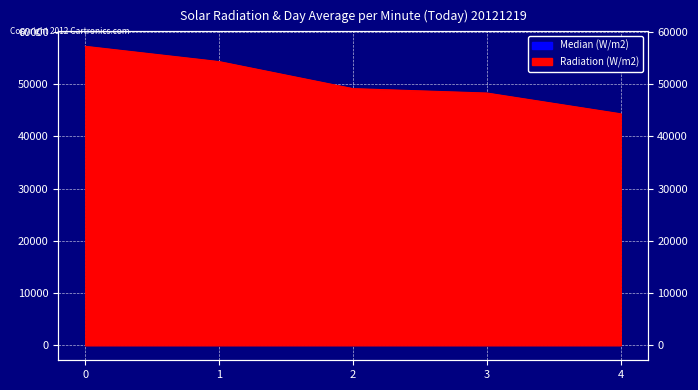

What is the change in value from 0 to 3?

-8936